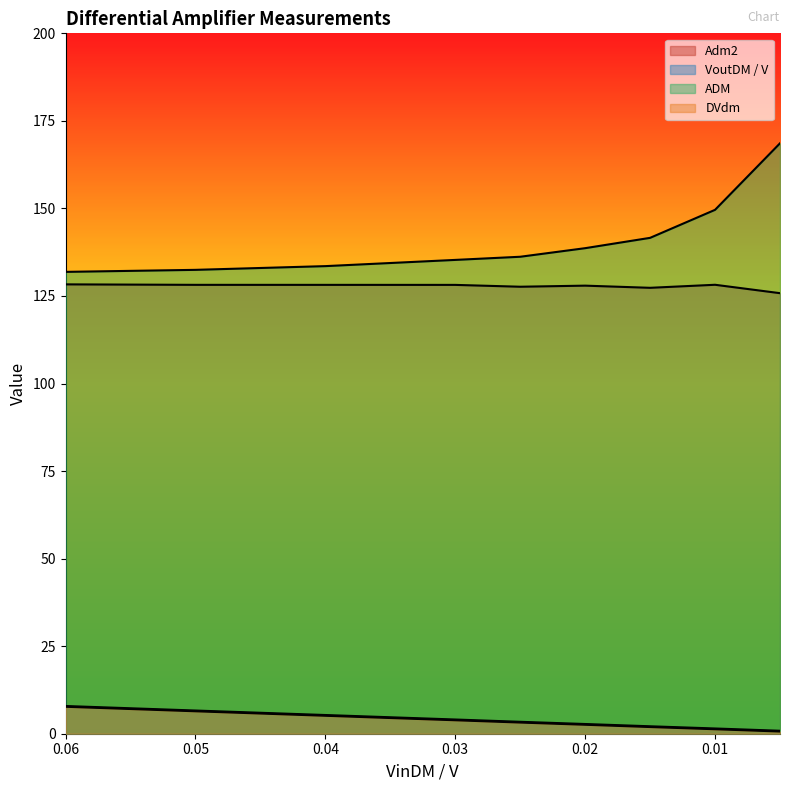

At which label does ADM first exceed 136?

0.025